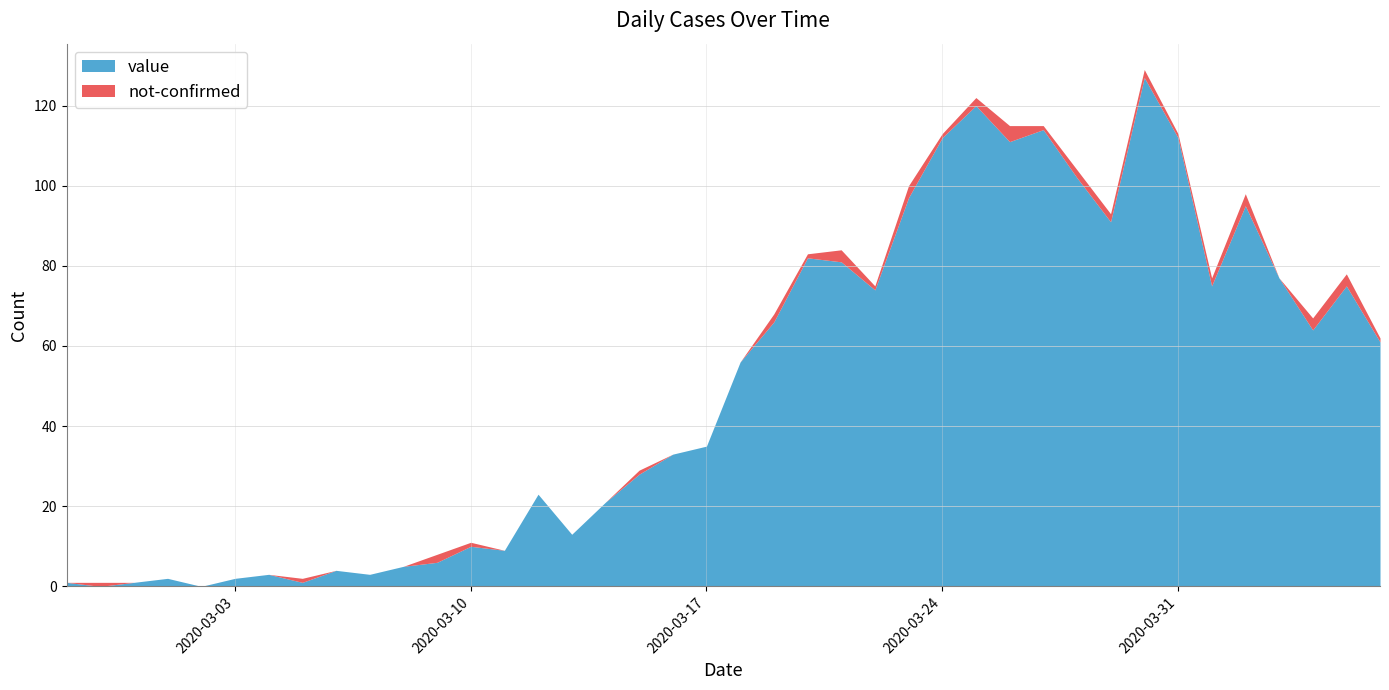

What is the maximum value shown in the chart?

127